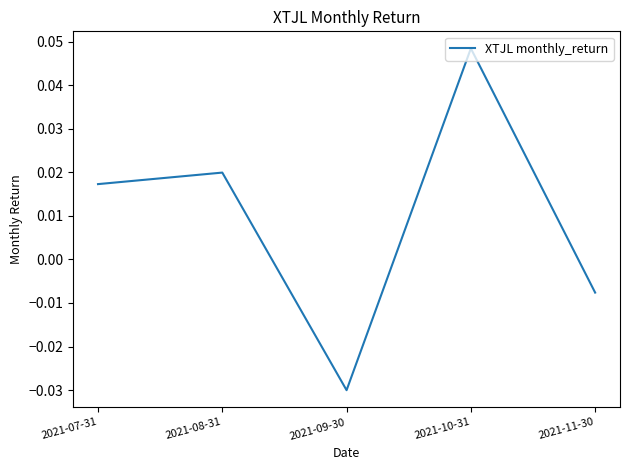

How many lines are shown in the chart?

1